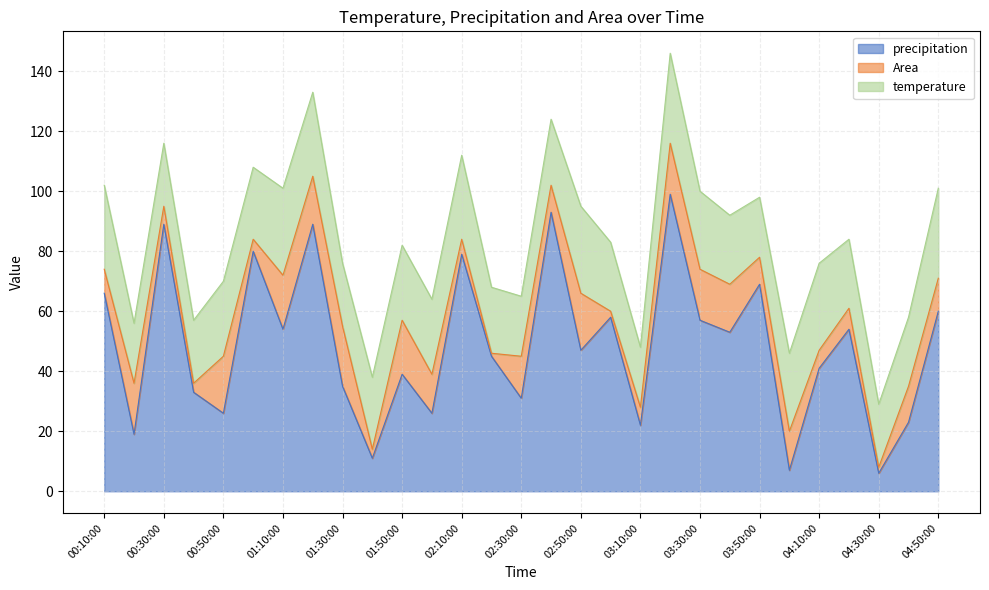

What value does the precipitation series have at 01:10:00?

54